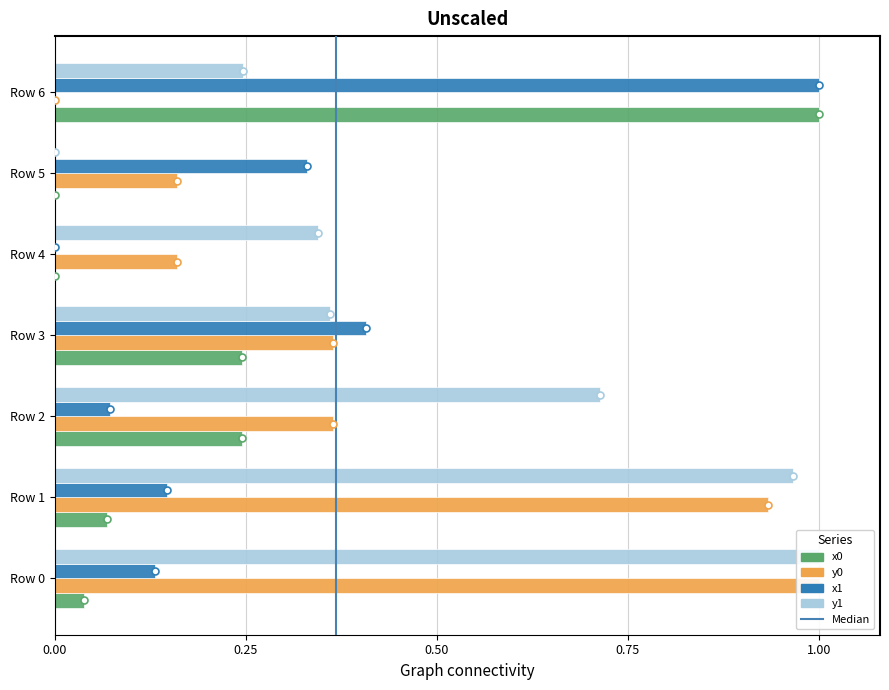

What is the maximum value for x0?

1.0